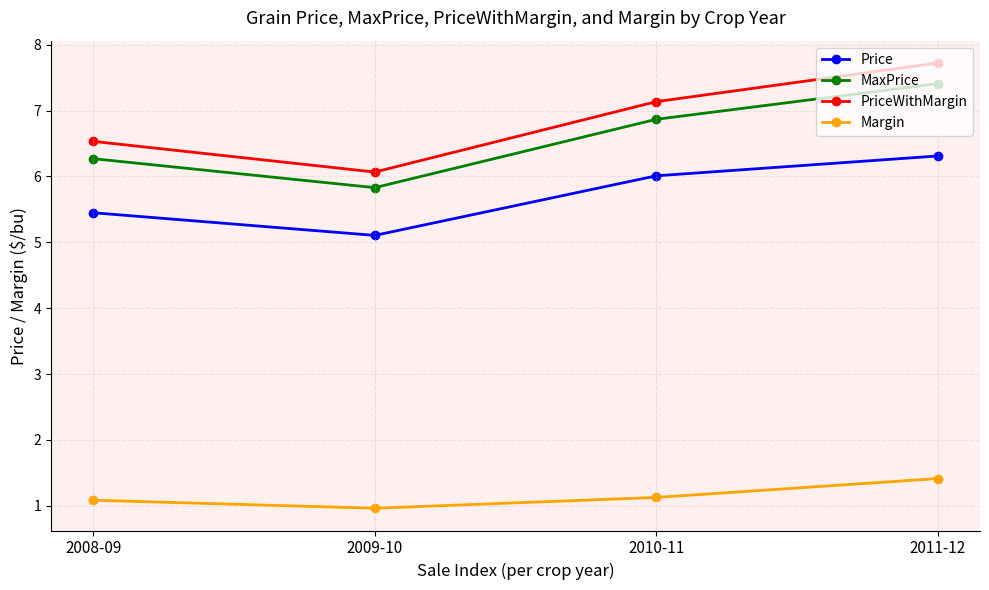

What are all the series names shown in the legend?

Price, MaxPrice, PriceWithMargin, Margin